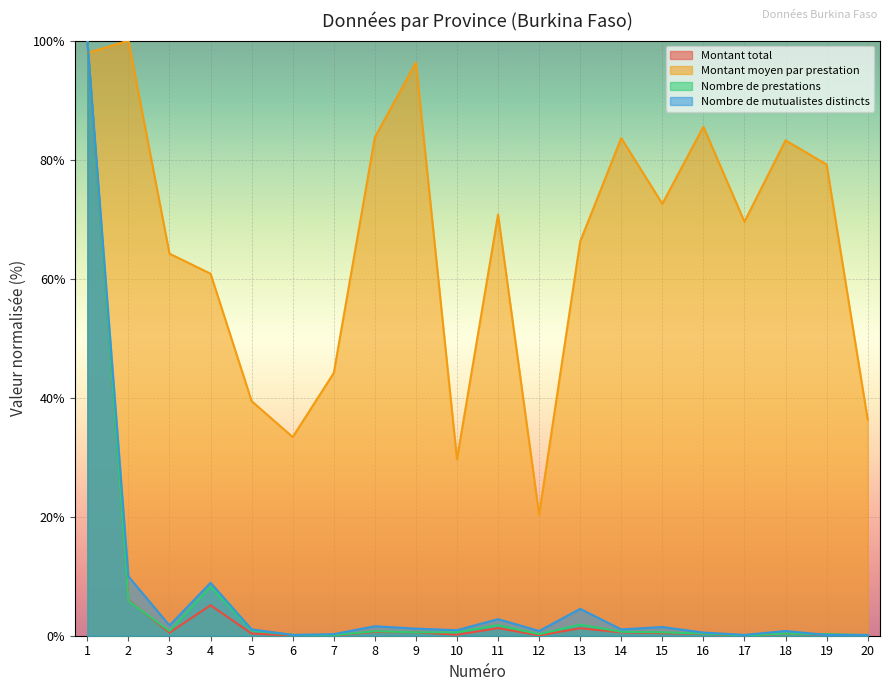

What is the maximum value shown in the chart?

100.0